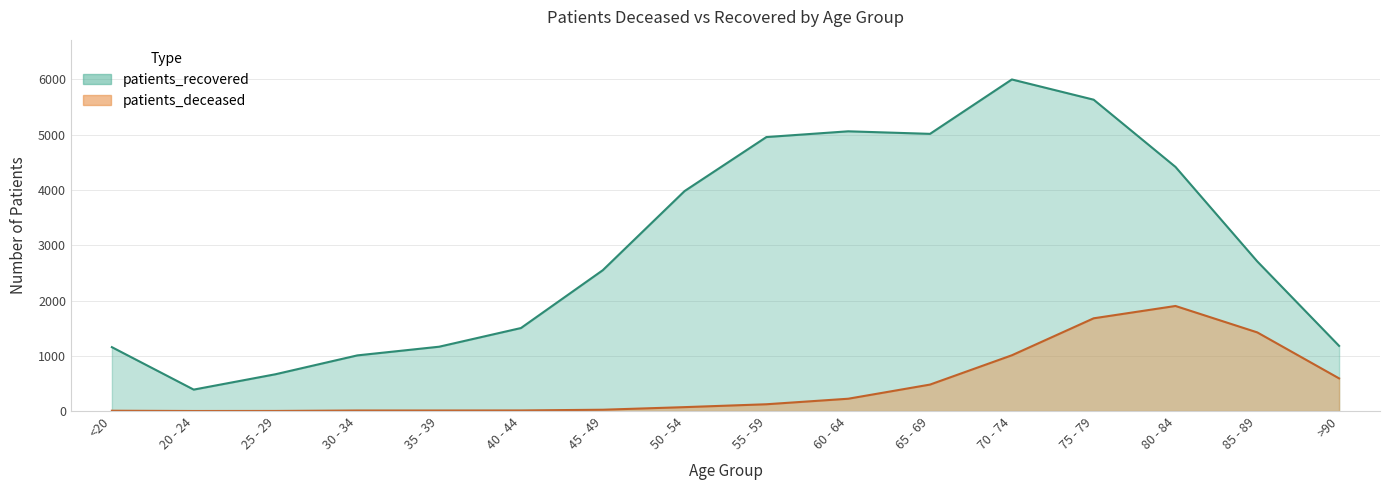

What is the label of the 13th point from the left?

75 - 79